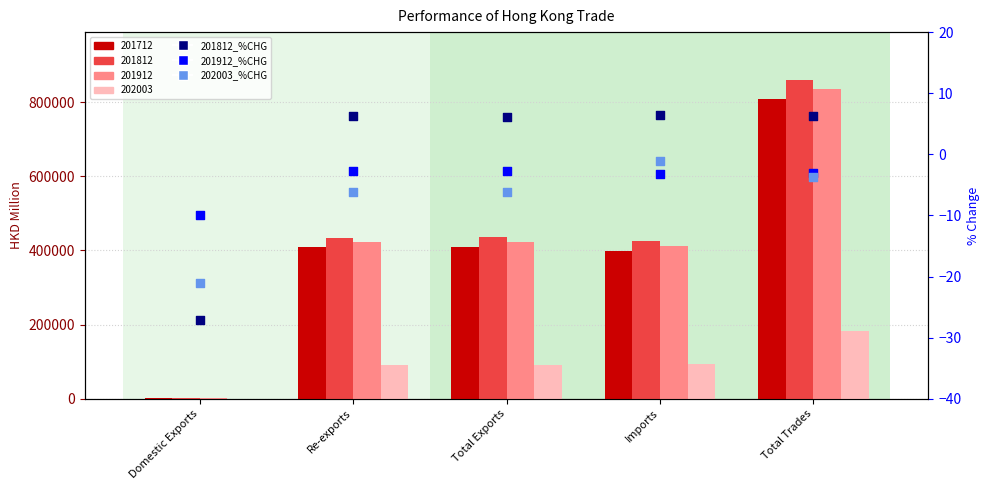

At how many categories does at least one series exceed -1?

4